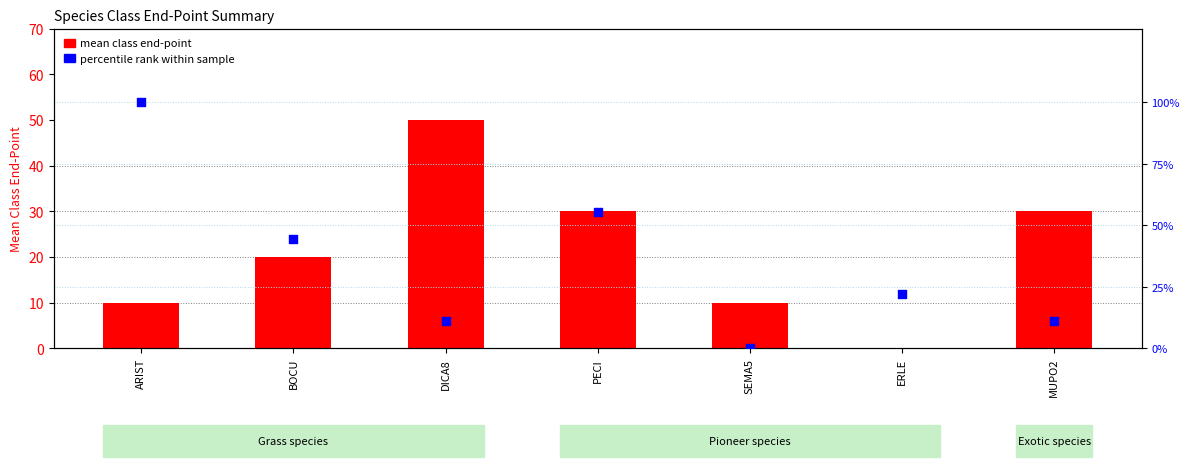

Is the value of mean class end-point at ERLE greater than the value of percentile rank within sample at PECI?

No